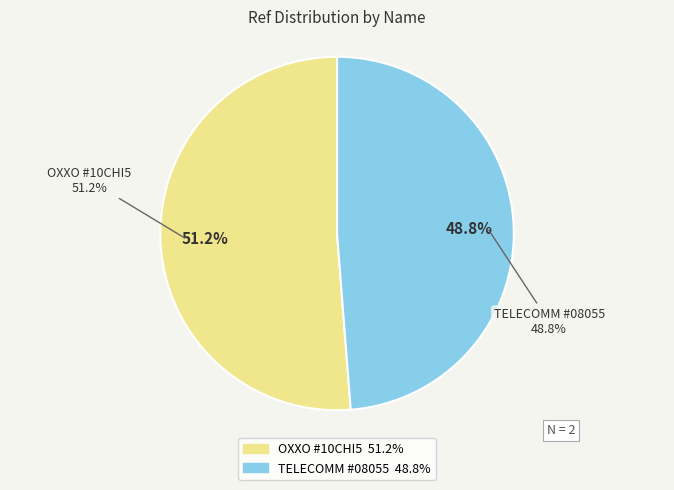

What is the change in value from CADENA COMERCIAL OXXO SA DE CV - #10CHI5 to TELECOMM - #TELECOMM 08055 - BOCOYNA - E?

-3596087